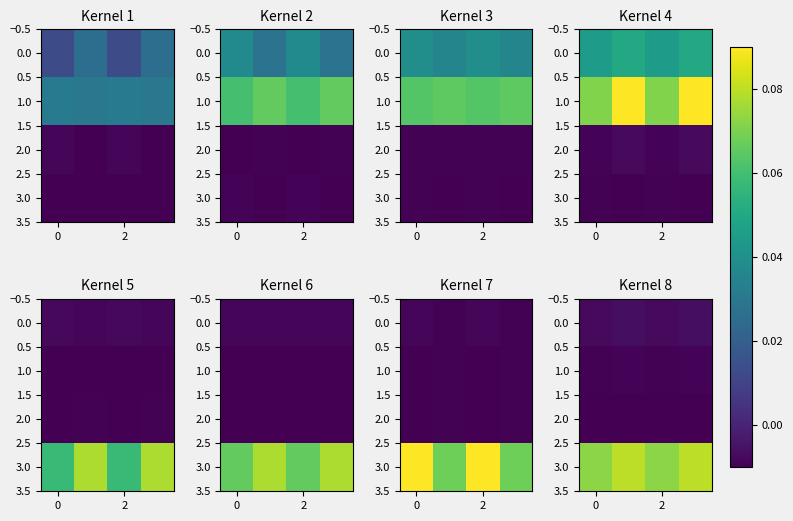

At 2, list the series in order from smallest to largest.

2.0, 1.0, 0.0, 3.0